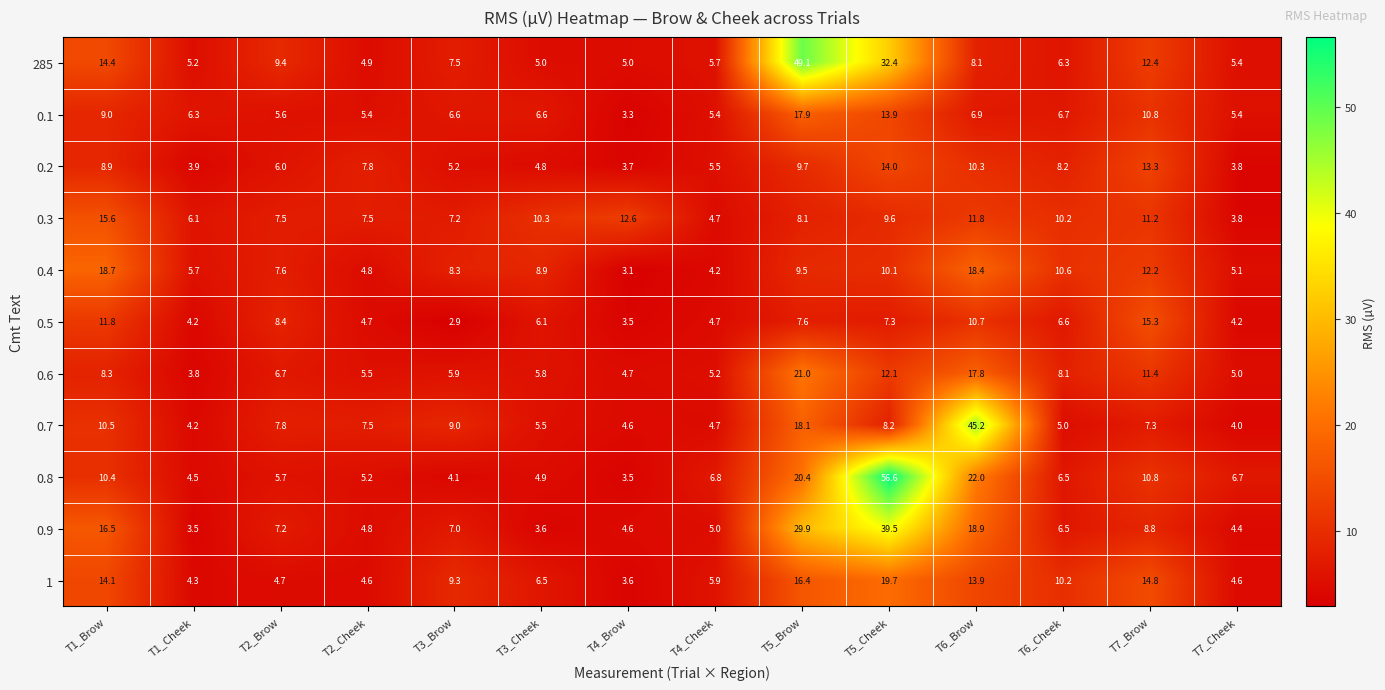

At how many categories does at least one series exceed 3?

14